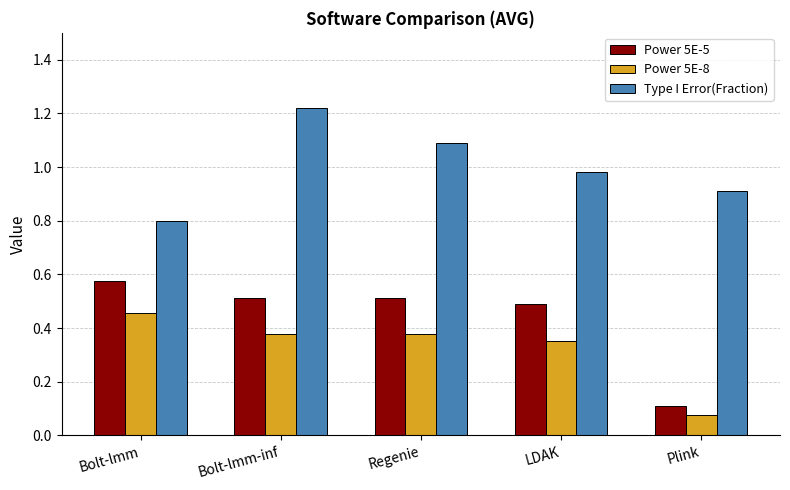

What is the difference between the second highest and minimum values in the Power 5E-8 series?

0.3